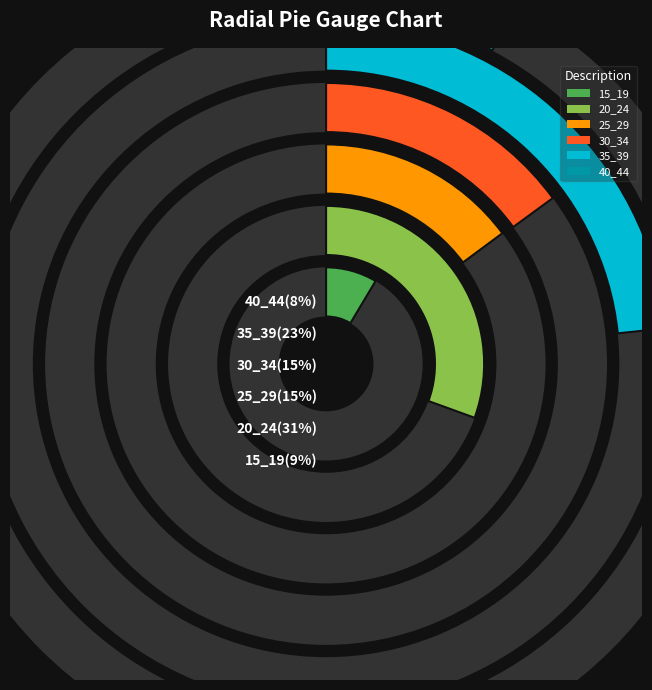

True or false: 35_39 accounts for 12% of the total.

False